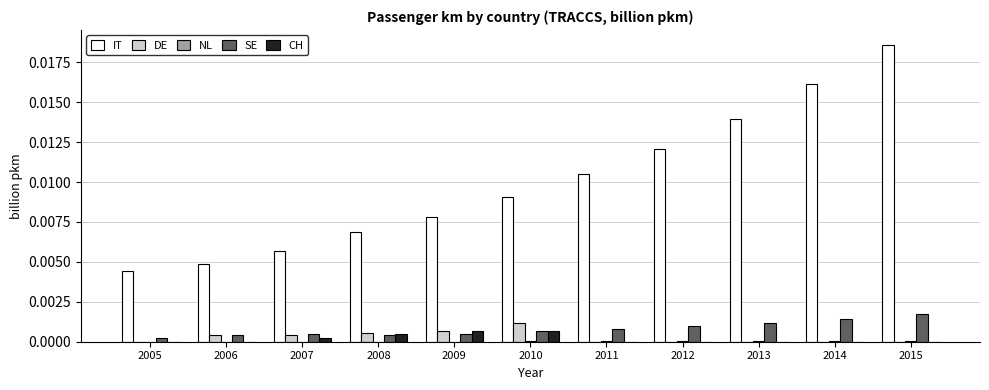

Between 2005 and 2011, which series saw the biggest shift?

IT